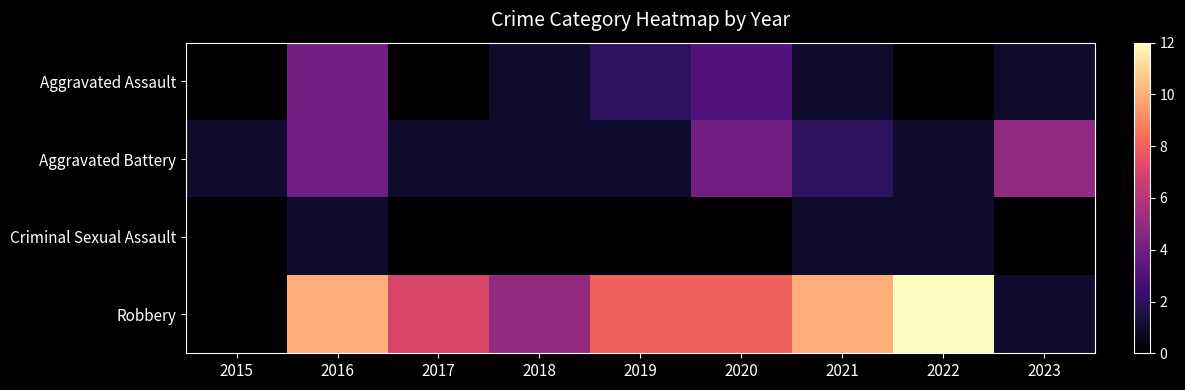

Reading left to right, extract all data points from this chart.

Aggravated Assault: 2015=0	2016=4	2017=0	2018=1	2019=2	2020=3	2021=1	2022=0	2023=1
Aggravated Battery: 2015=1	2016=4	2017=1	2018=1	2019=1	2020=4	2021=2	2022=1	2023=5
Criminal Sexual Assault: 2015=0	2016=1	2017=0	2018=0	2019=0	2020=0	2021=1	2022=1	2023=0
Robbery: 2015=0	2016=10	2017=7	2018=5	2019=8	2020=8	2021=10	2022=12	2023=1